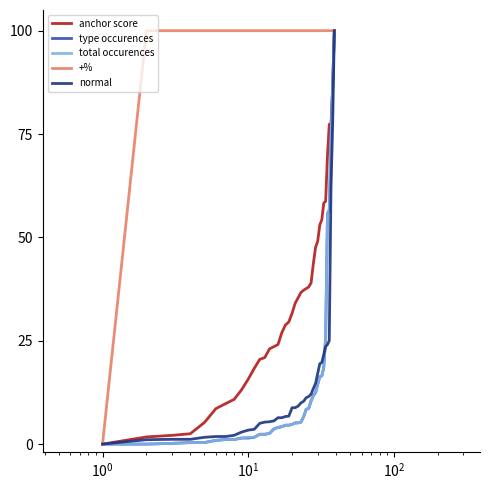

Which series has the largest total across all categories?

+%